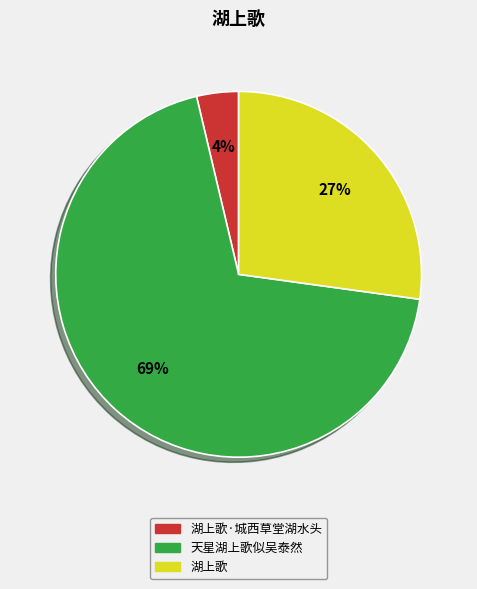

Is there a majority slice in this chart?

Yes